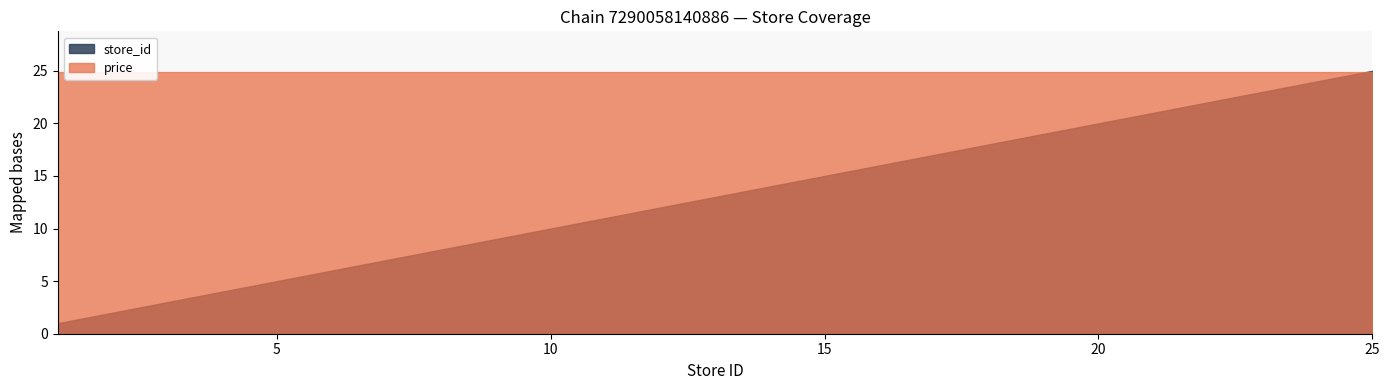

Rank the series by their maximum value, from highest to lowest.

store_id, price